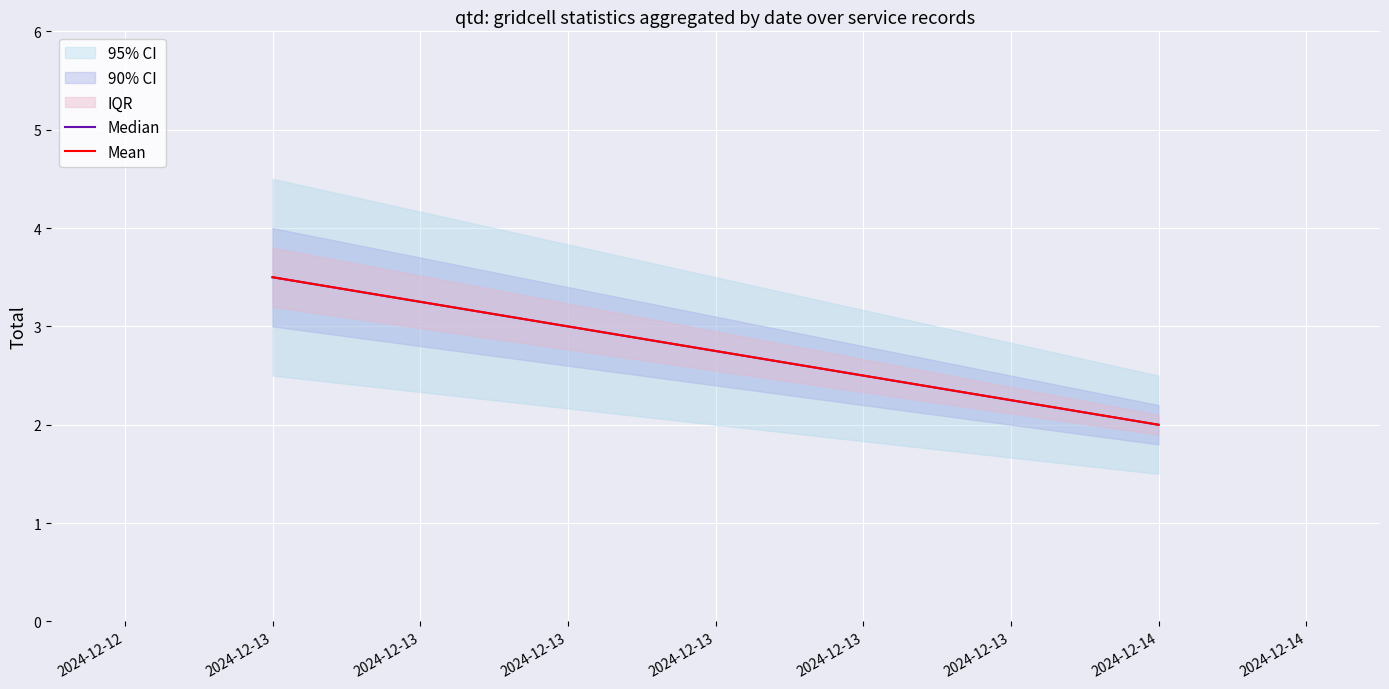

Count the Median values in the range 2 to 3.

1